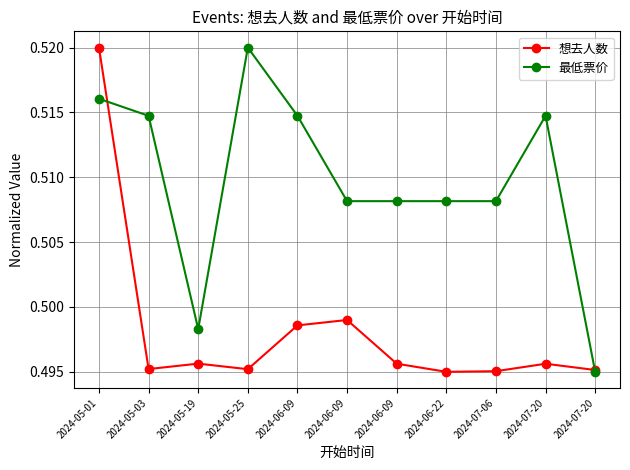

True or false: 想去人数 has more than 0 interior local peaks.

True